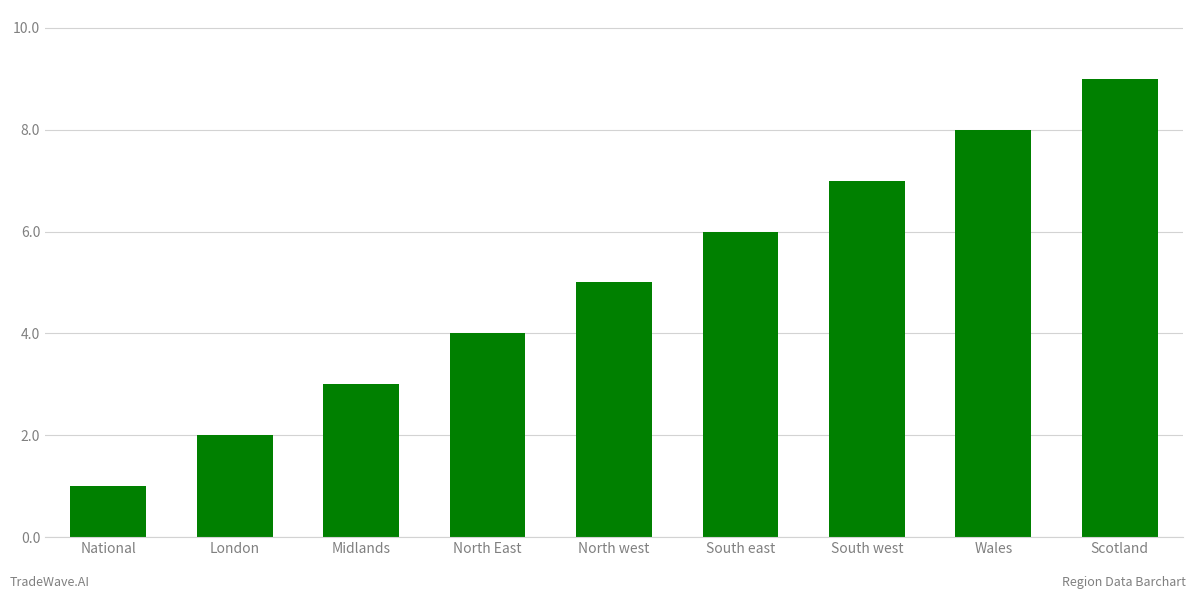

List the labels in order of value, largest first.

Scotland, Wales, South west, South east, North west, North East, Midlands, London, National